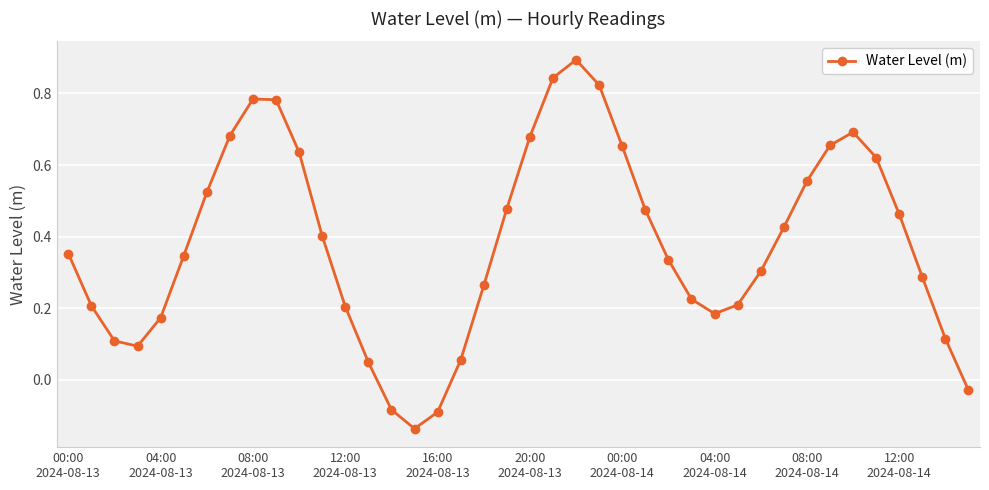

What is the greatest value displayed?

0.9